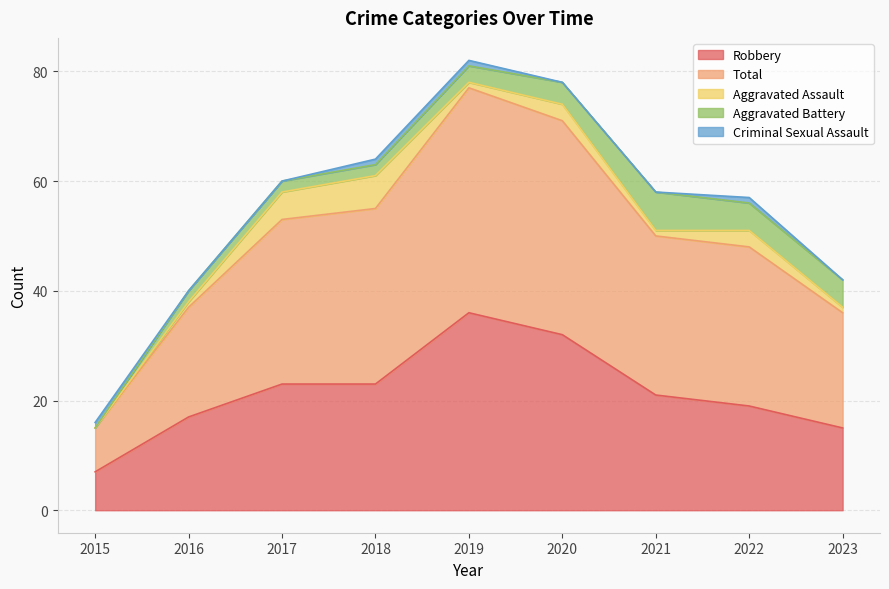

Where is Total nearest to the value 24?

2023